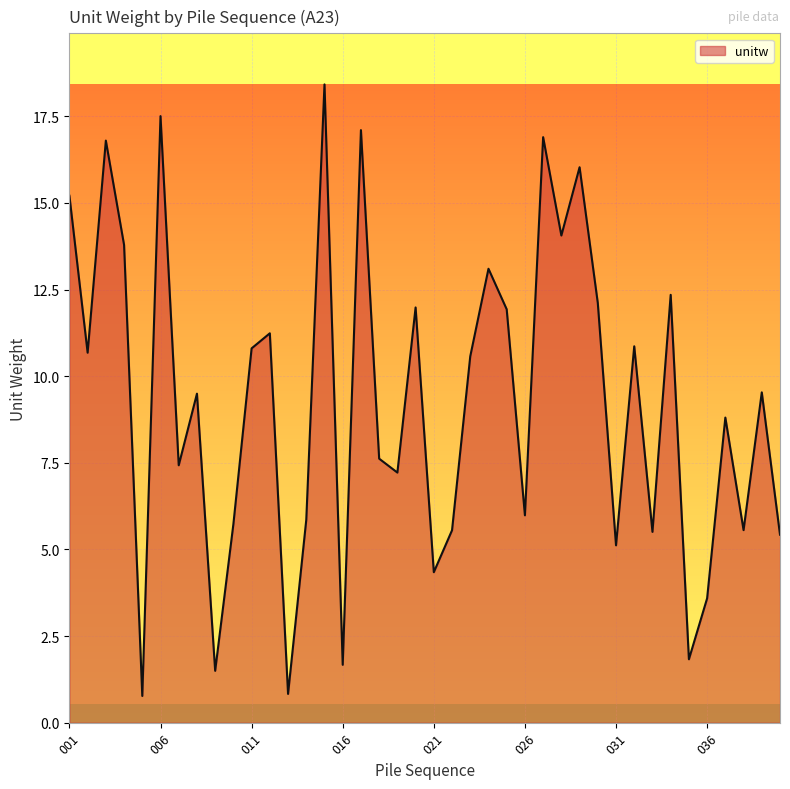

What is the difference between the second highest and minimum values?

16.7